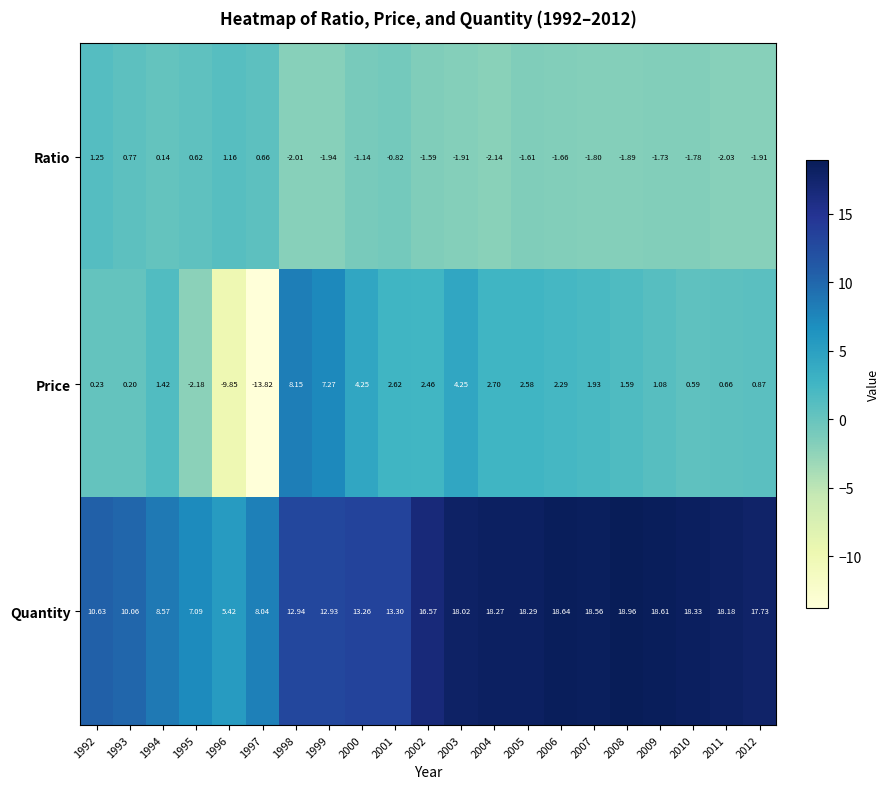

At 2004, list the series in order from smallest to largest.

Ratio, Price, Quantity